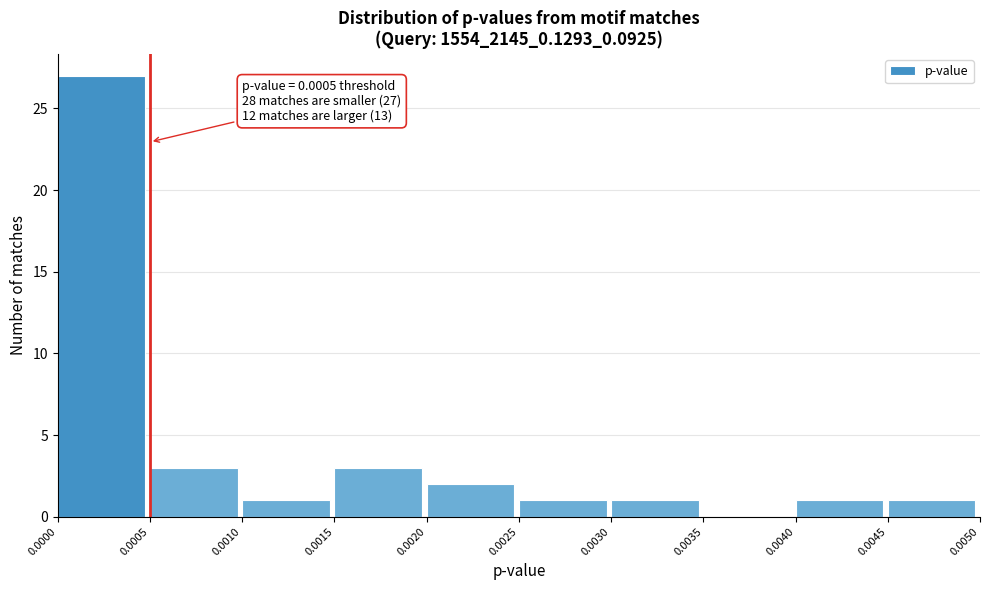

Which range on the x-axis has the tallest bar?

0.0000 to 0.0005